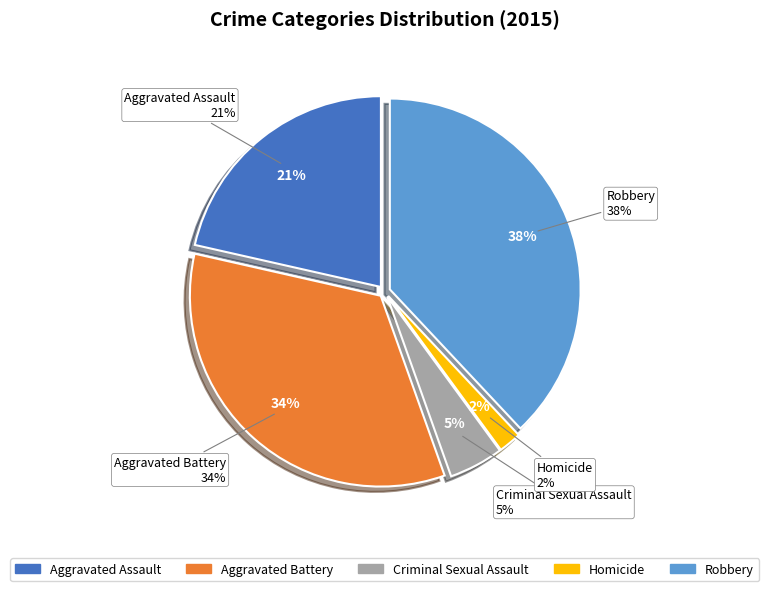

Which category has the biggest portion of the pie?

Robbery